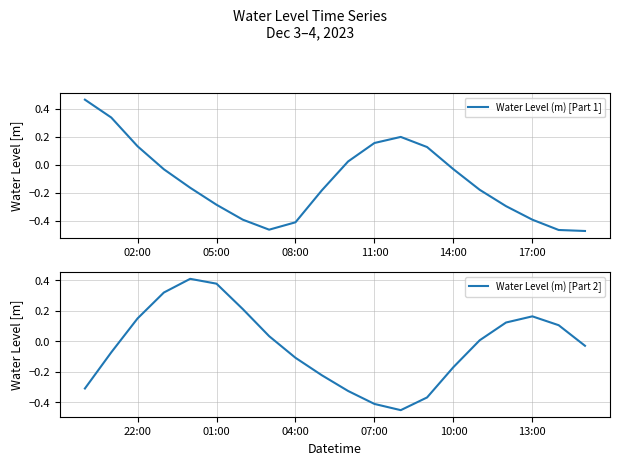

True or false: Water Level (m) [Part 1] has a value of -0.6 at 08:00.

False